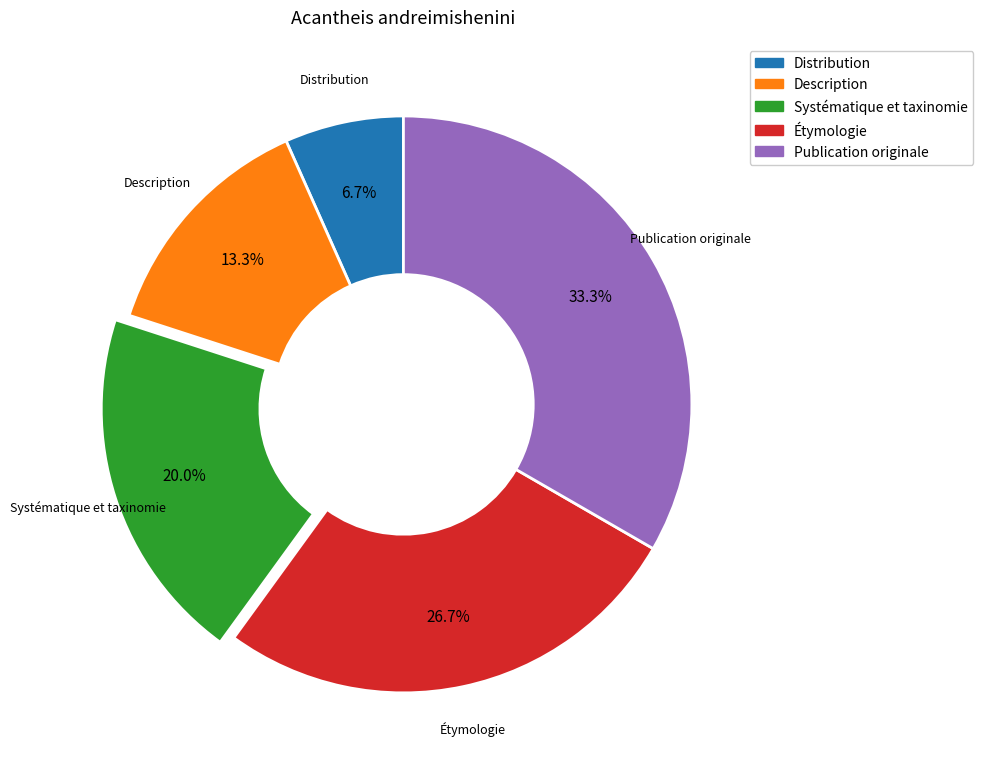

Is there any slice that represents more than half of the pie?

No